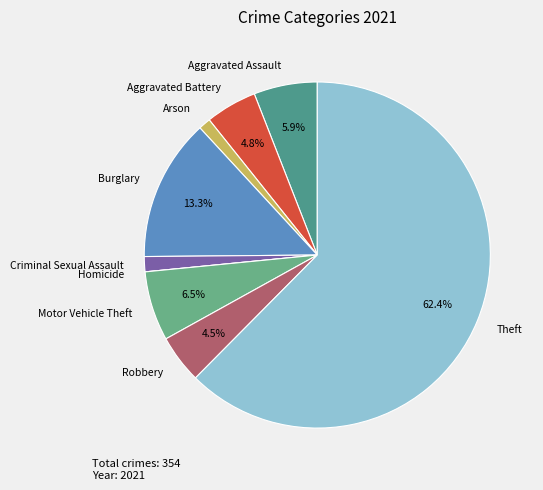

What is the majority slice?

Theft